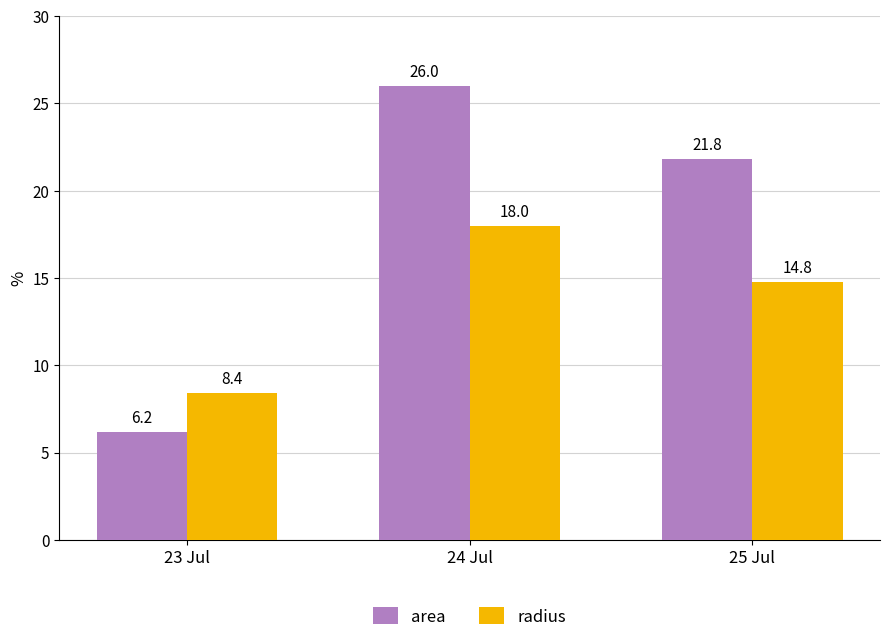

What is the total value across all series at 24 Jul?

44.0